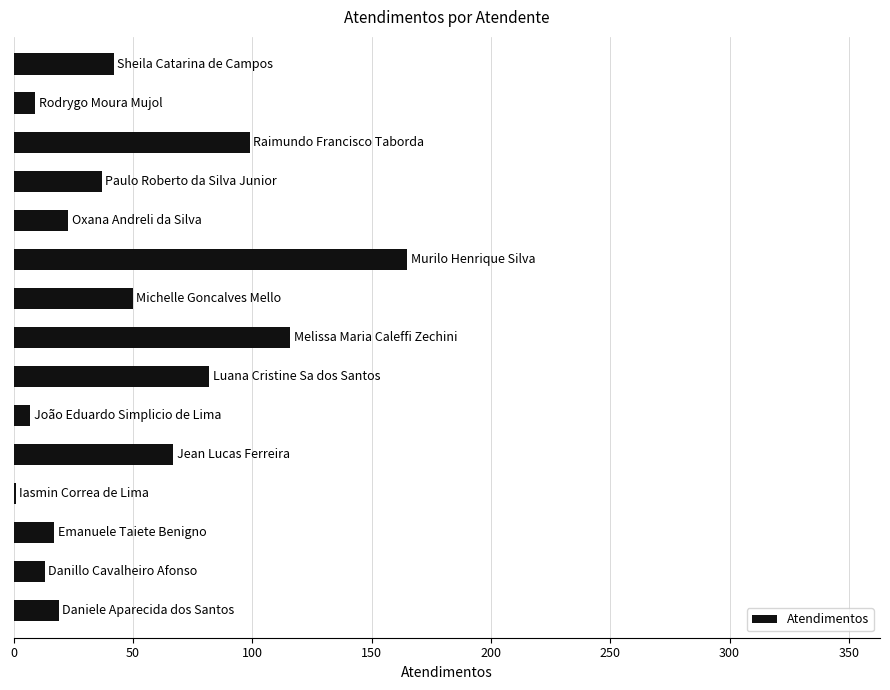

What is the sum of all values?

747